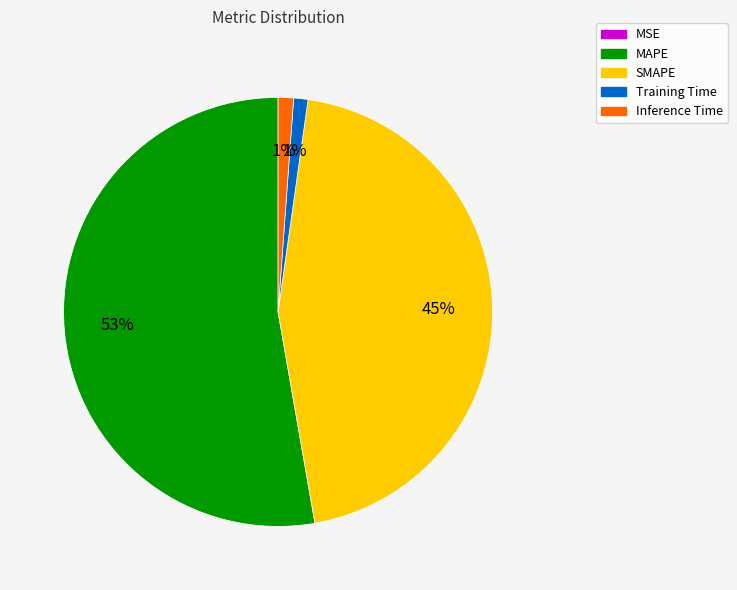

True or false: Training Time accounts for 13% of the total.

False